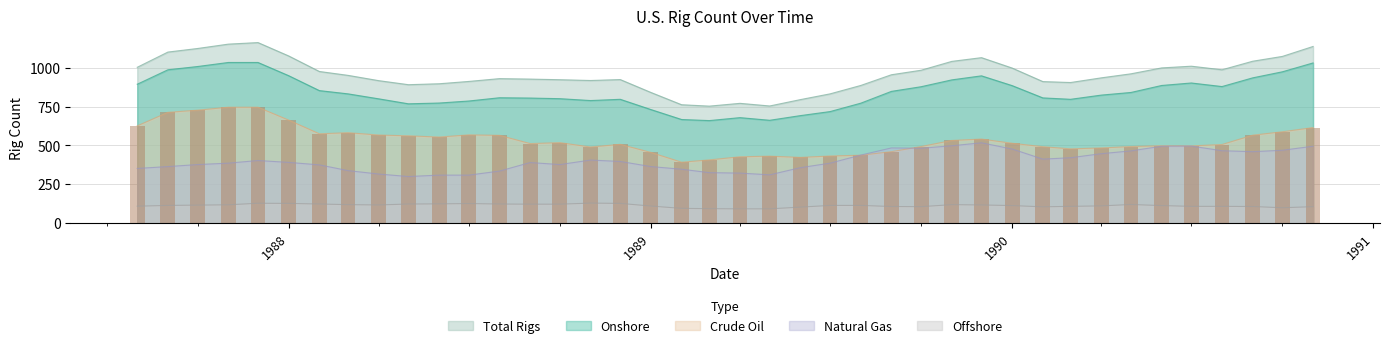

Which label corresponds to the smallest value in the chart?

1989-04